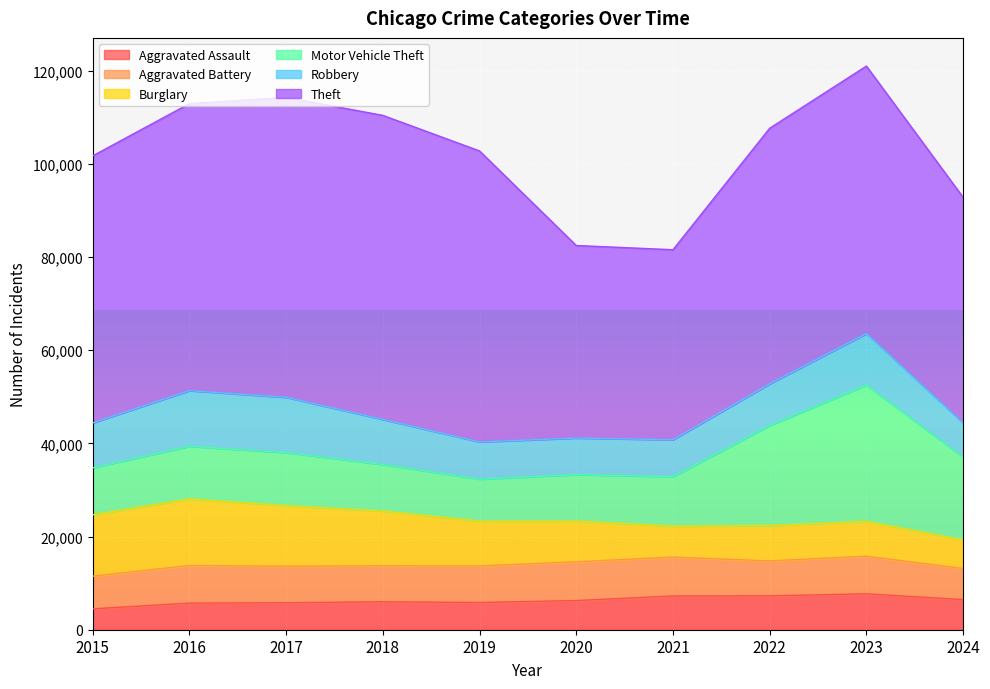

Which series has the largest range (max minus min)?

Theft